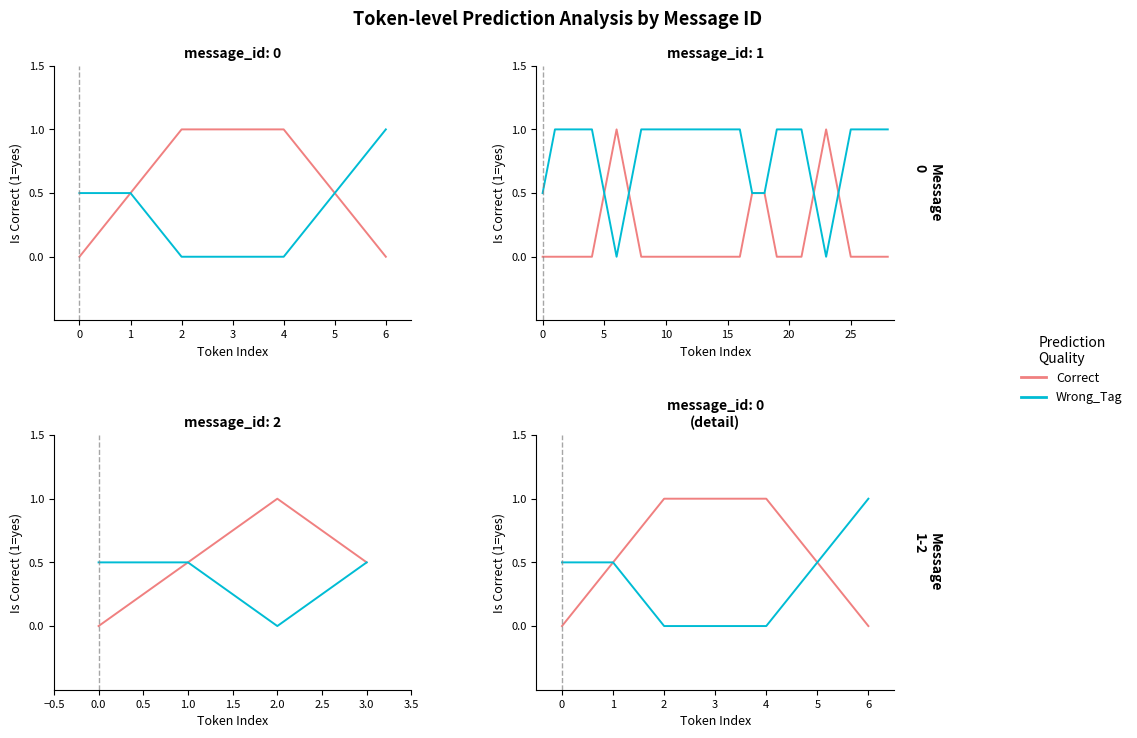

What is the difference between the maximum and minimum values in the Correct series?

1.0